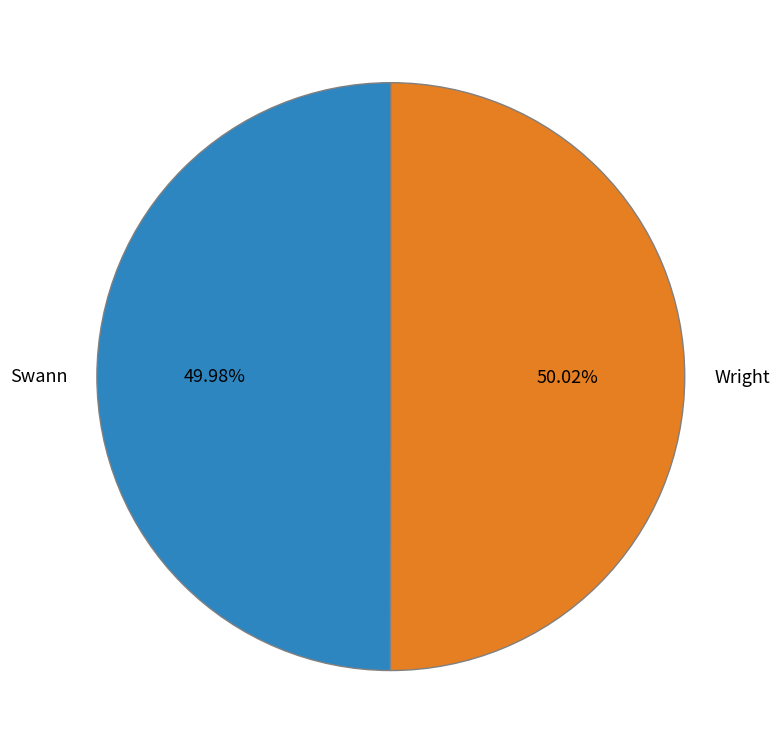

To the nearest percent, what portion does Swann represent?

50%